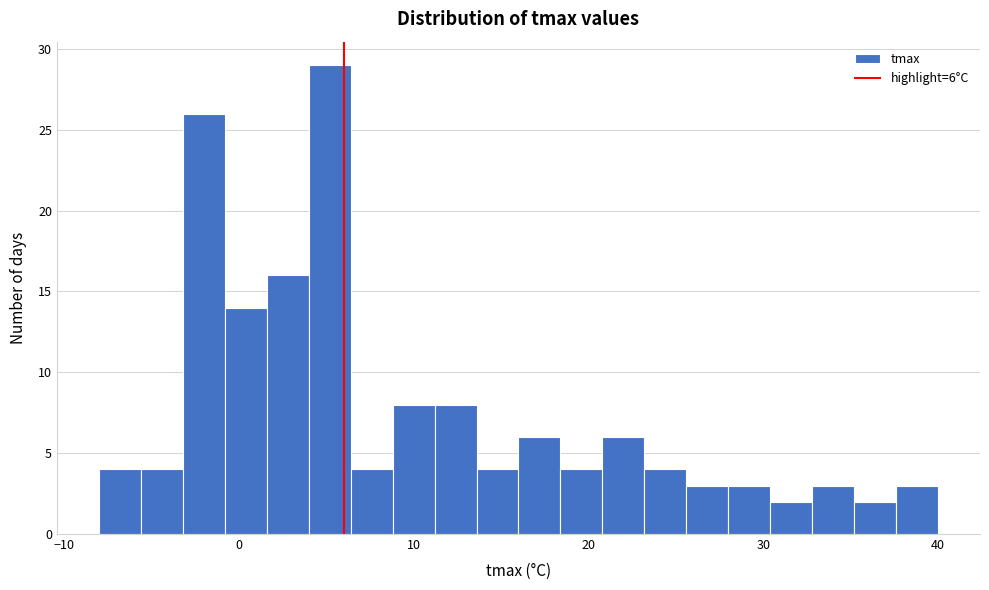

Around what value on the x-axis is the tallest bar? Give the approximate position of its centre, as read against the axis.

5